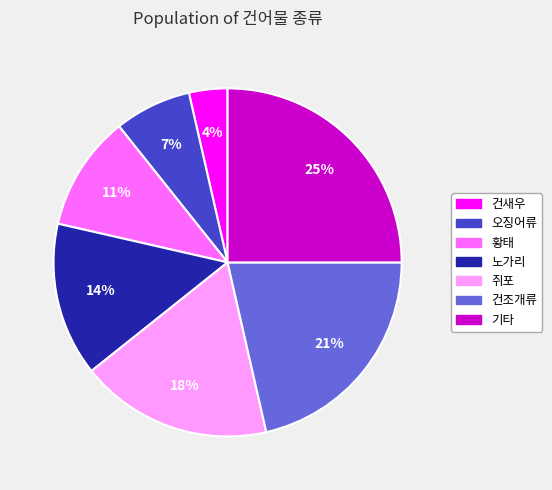

To the nearest percent, what is the average slice percentage?

14%